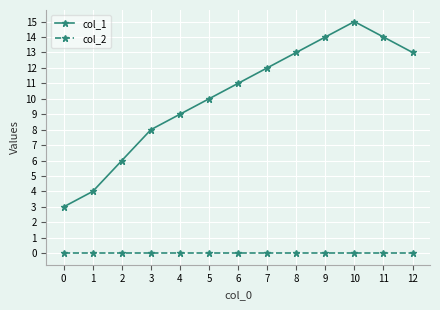

True or false: col_1 has a value of 7 at 0.

False